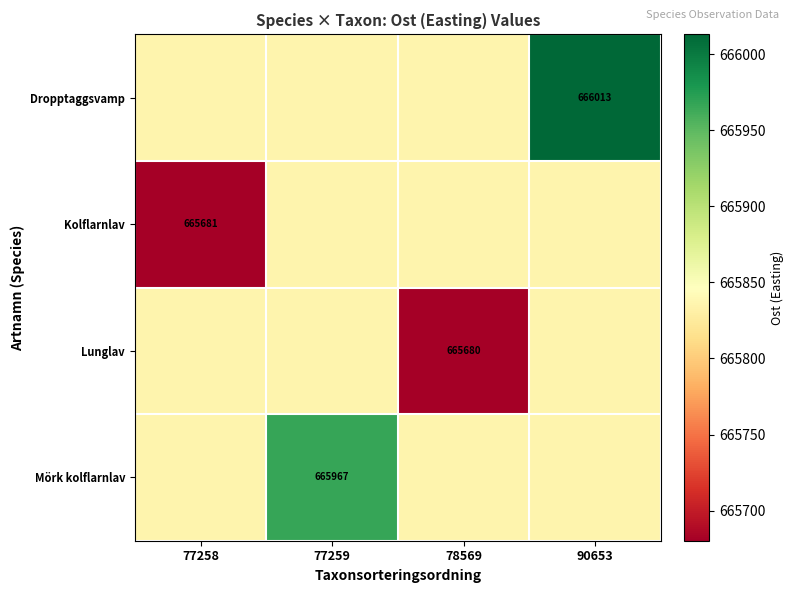

Which has a higher value, 78569 or 77258?

78569